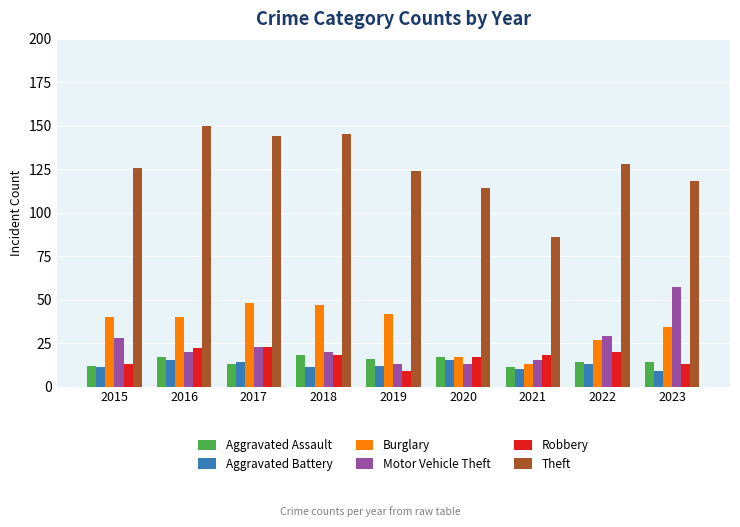

What is the spread (max minus min) of values at 2016?

135